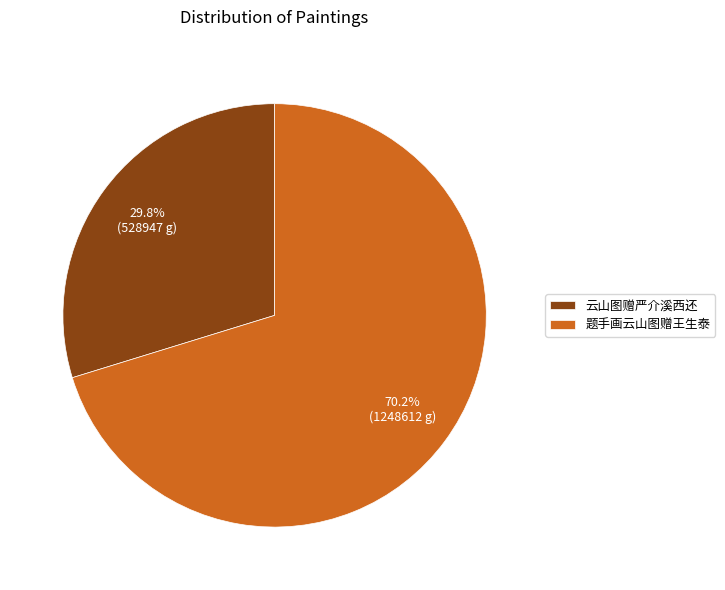

True or false: 题手画云山图赠王生泰 accounts for 70% of the total.

True